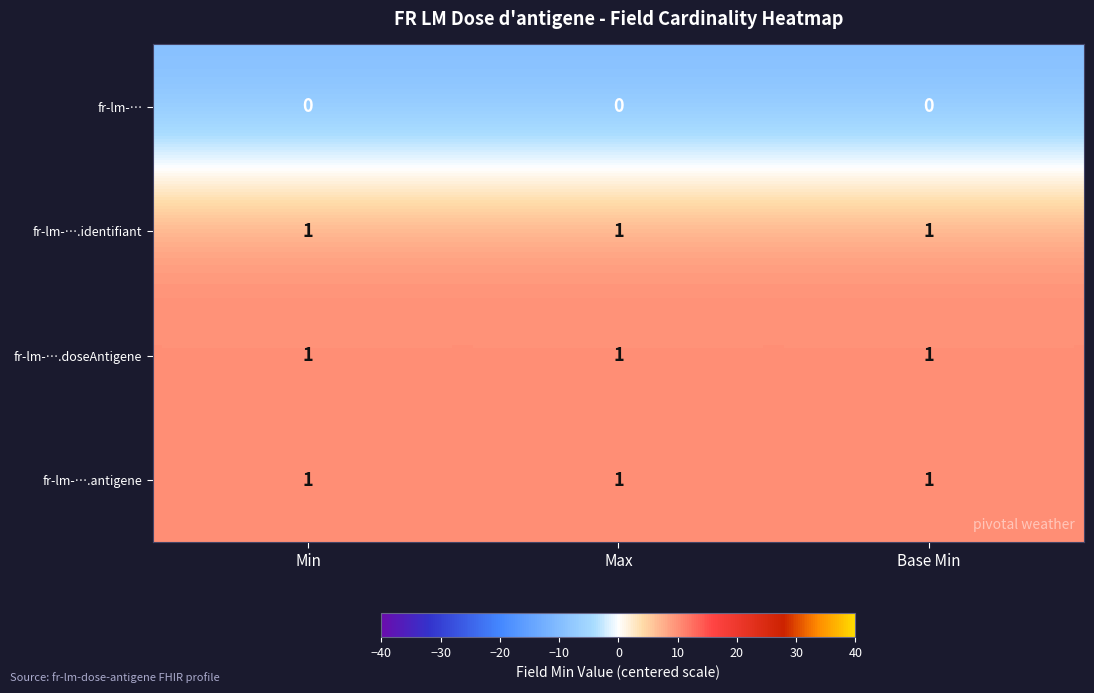

The fr-lm-….identifiant series shows 1 at Max. True or false?

True